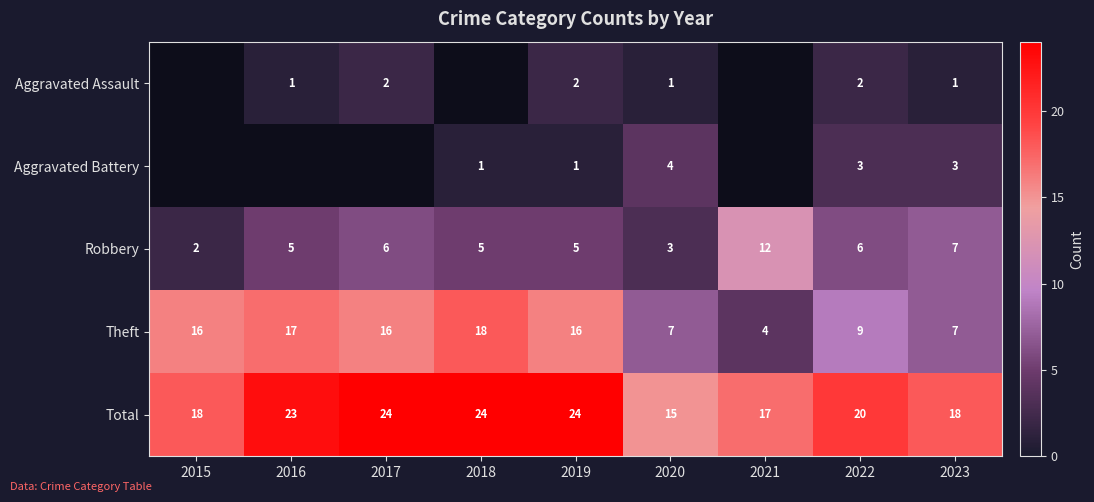

At which label is Theft closest to 11?

2022